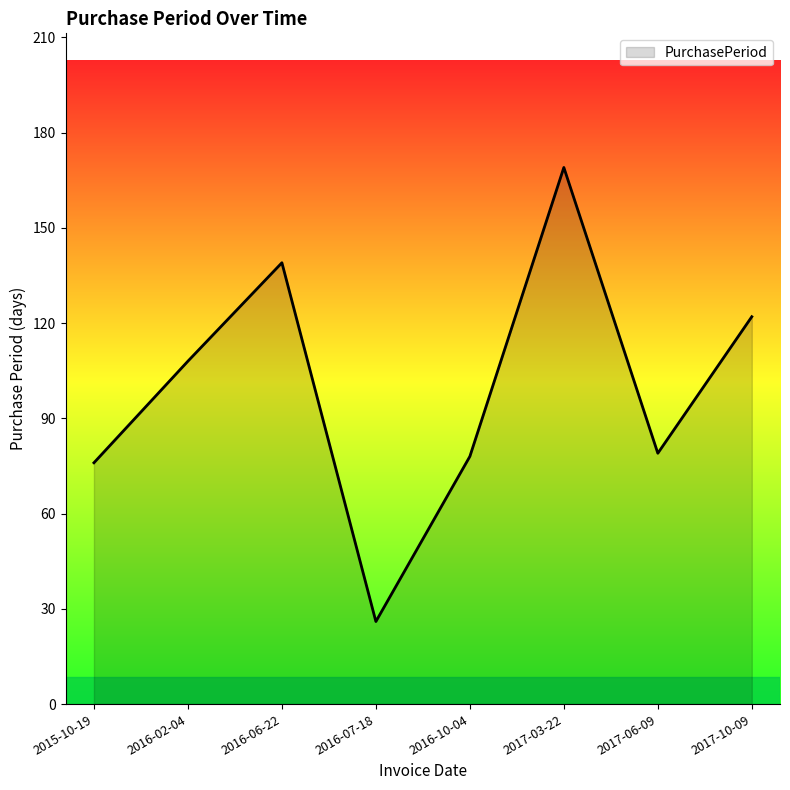

What is the smallest value displayed?

26